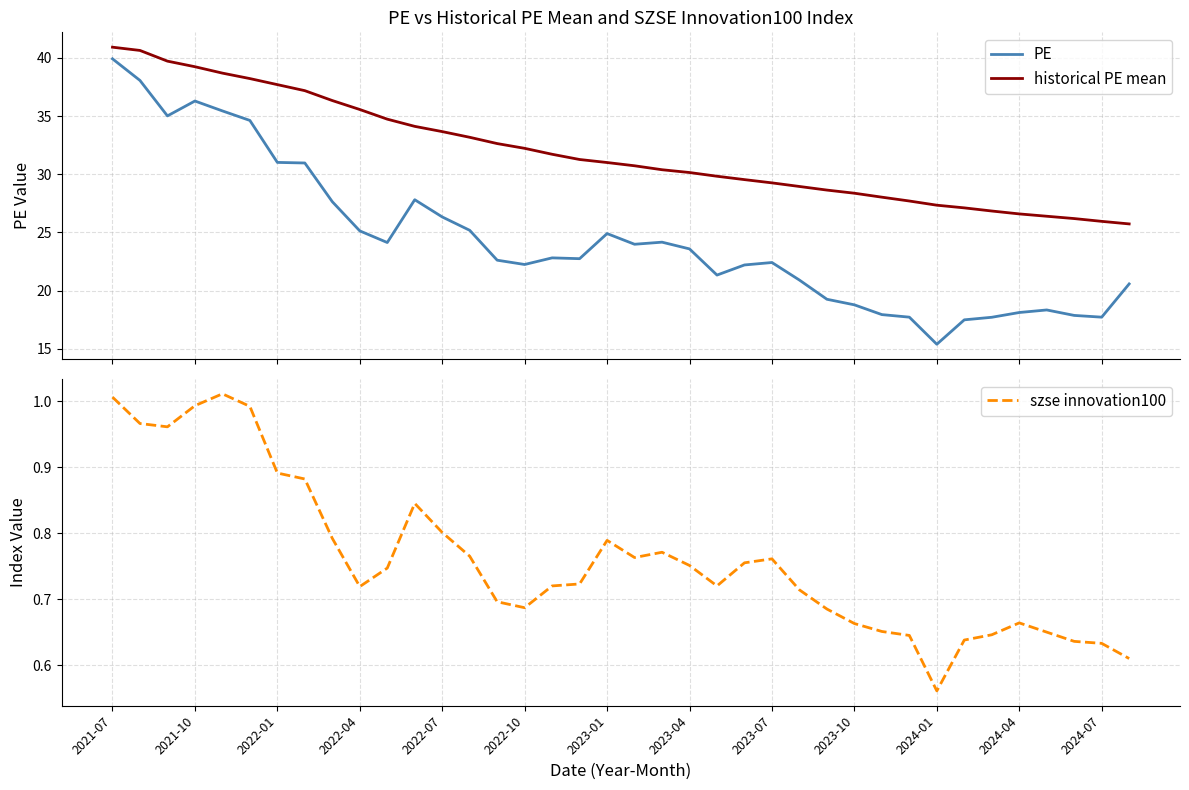

How many values in the PE series are below 22?

14